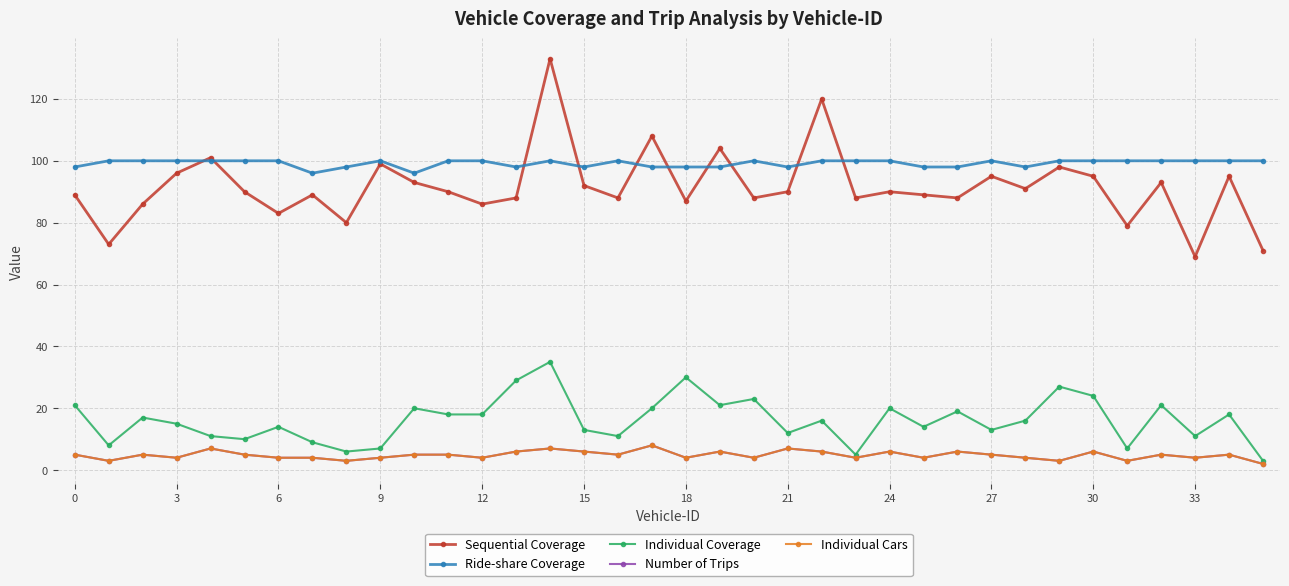

At which category does the chart reach its minimum across all series?

35